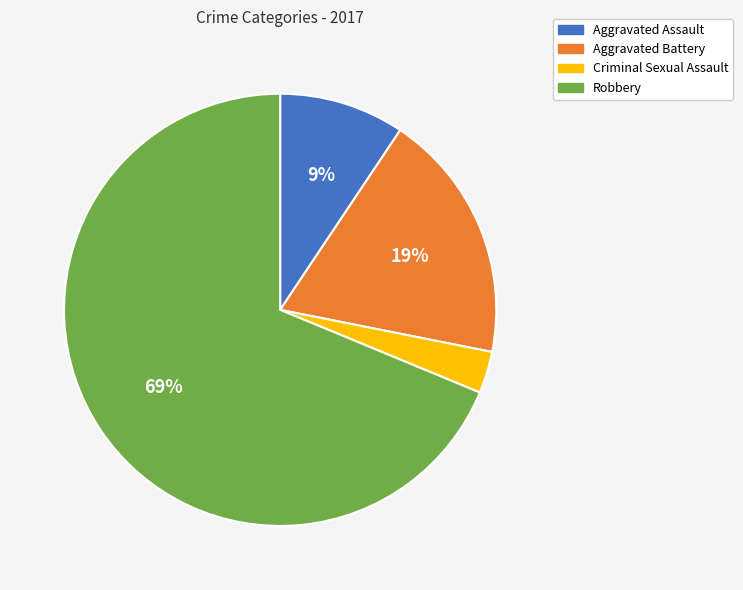

To the nearest percent, what percentage of the pie is Aggravated Battery?

19%